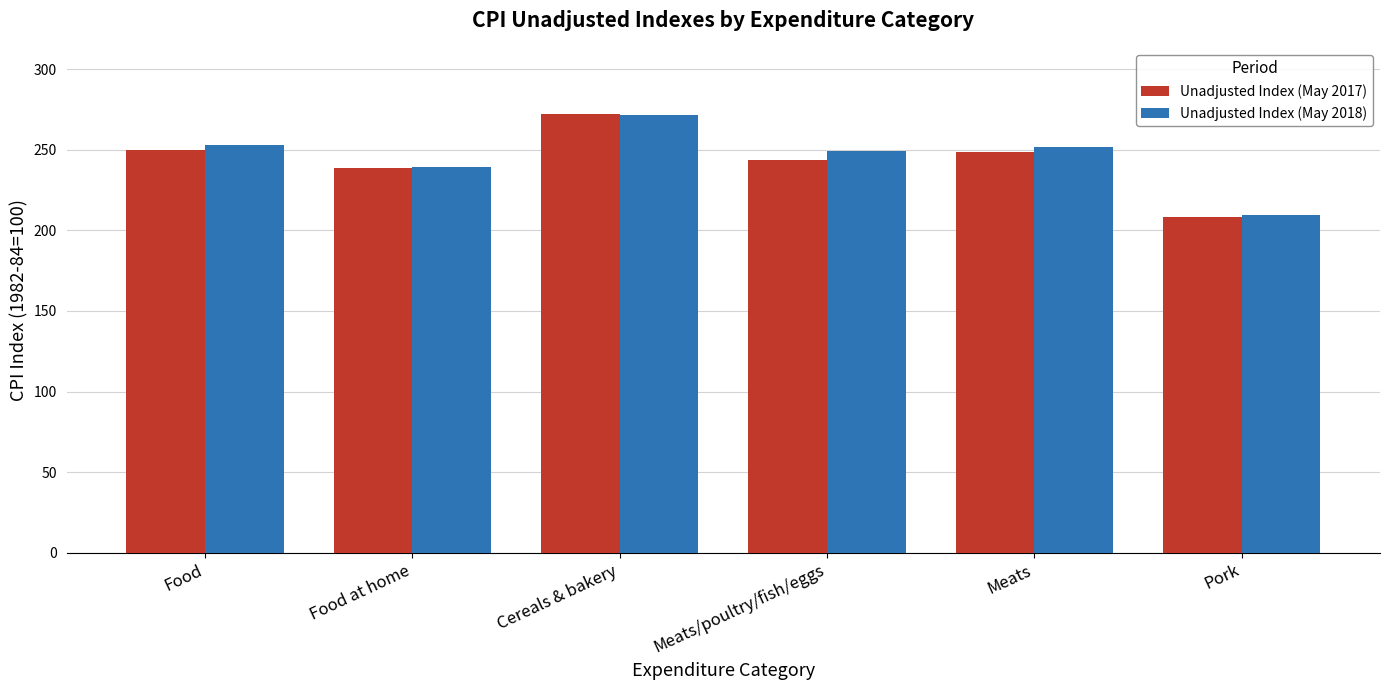

True or false: Unadjusted Index (May 2018) has a value of 249.4 at Meats/poultry/fish/eggs.

True